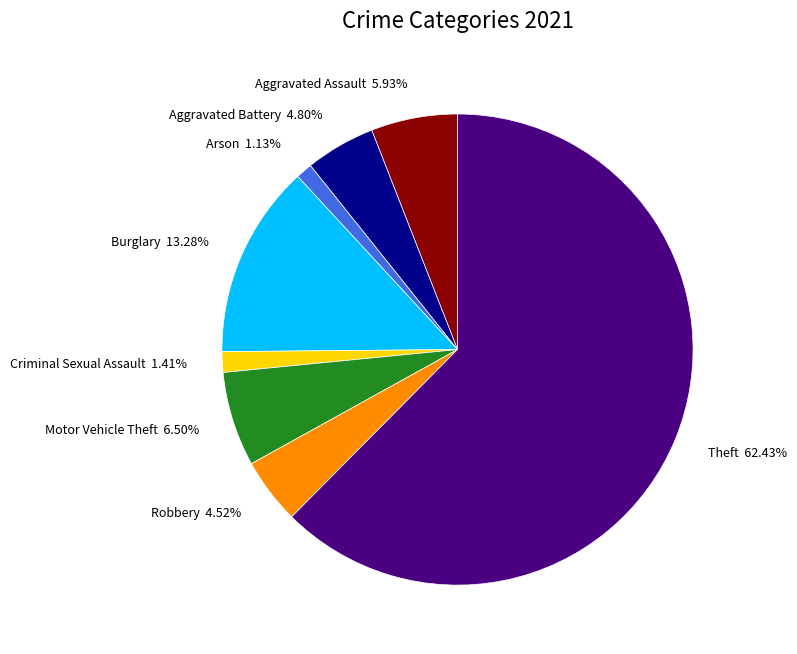

True or false: Motor Vehicle Theft accounts for 6% of the total.

True